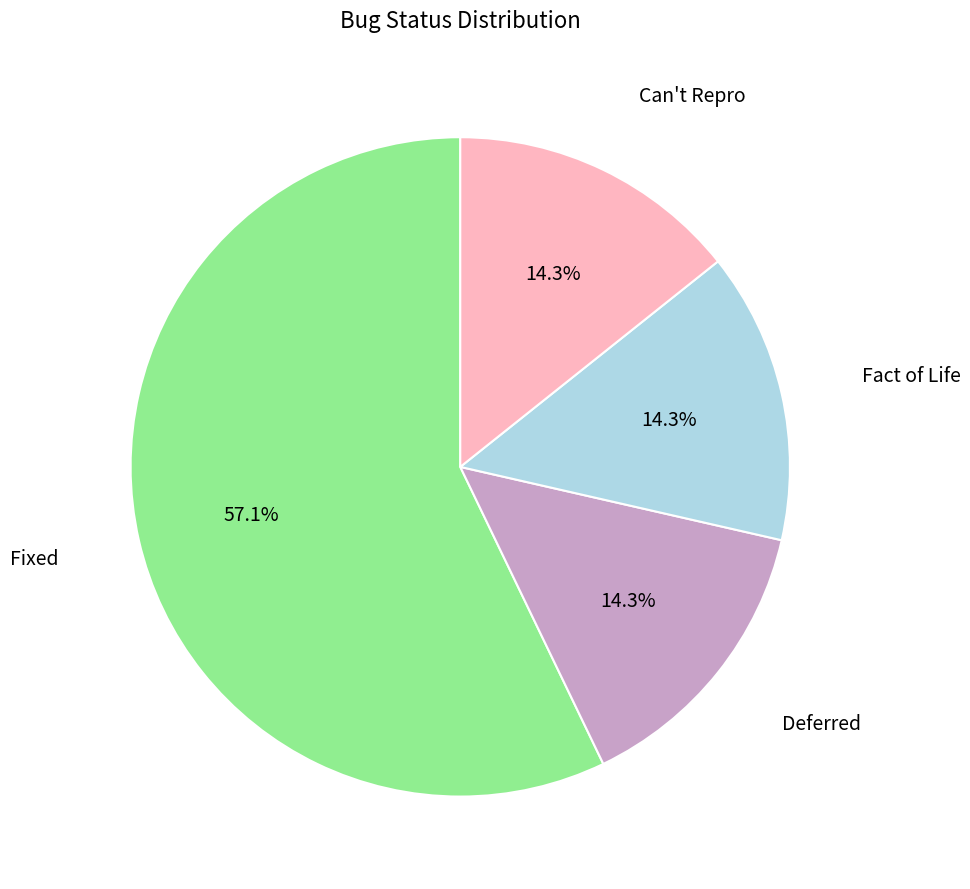

Is there a majority slice in this chart?

Yes